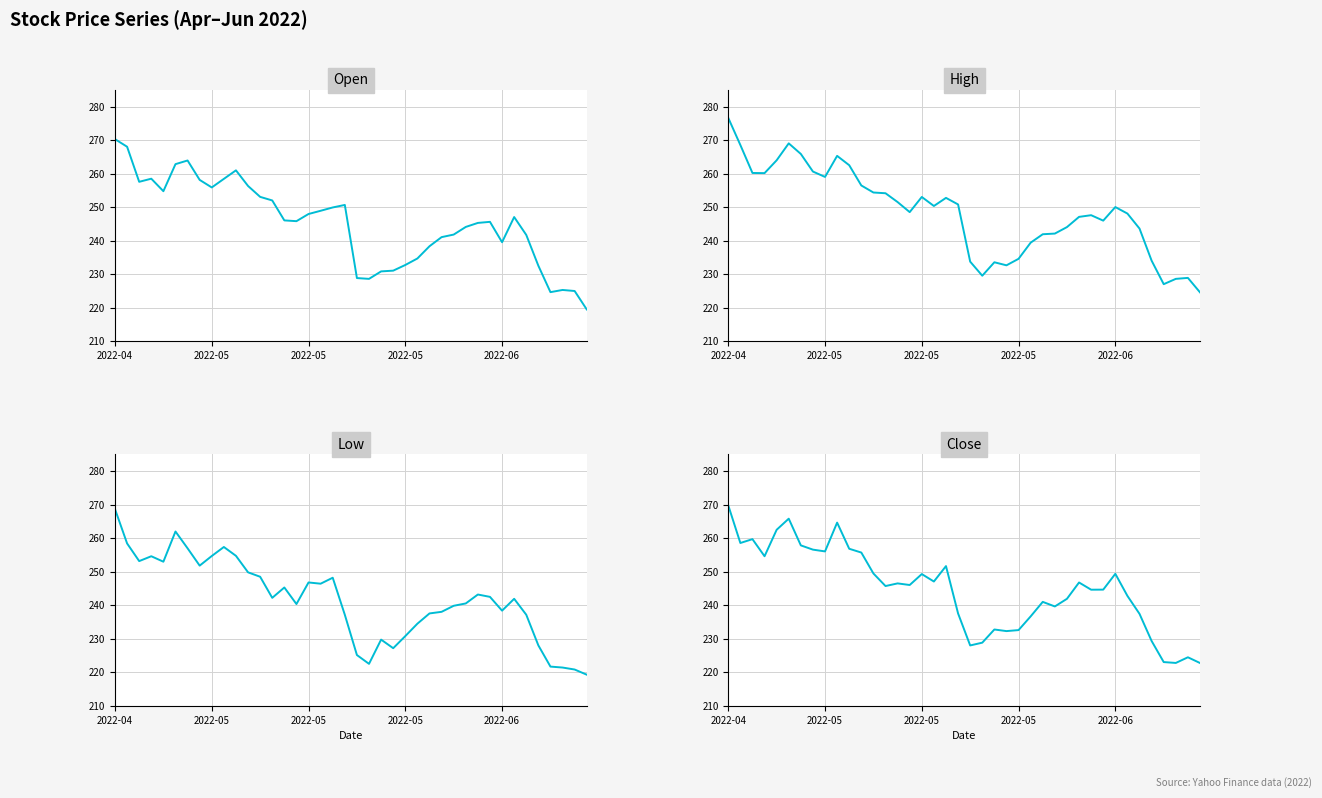

Is it true that Close equals 122.0 at 39?

False